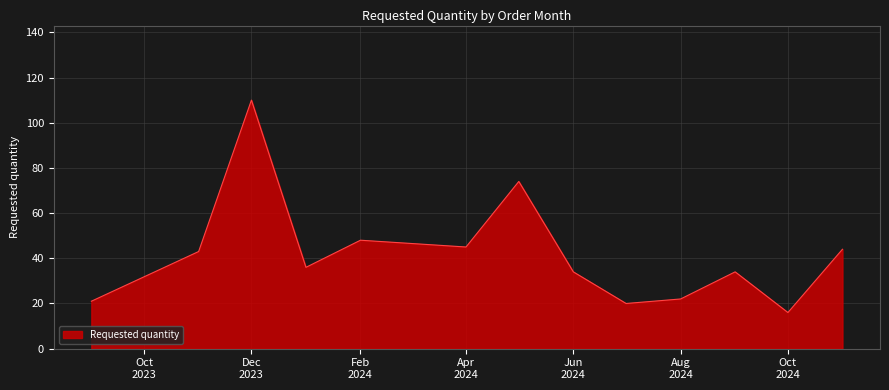

What is the minimum value shown in the chart?

16